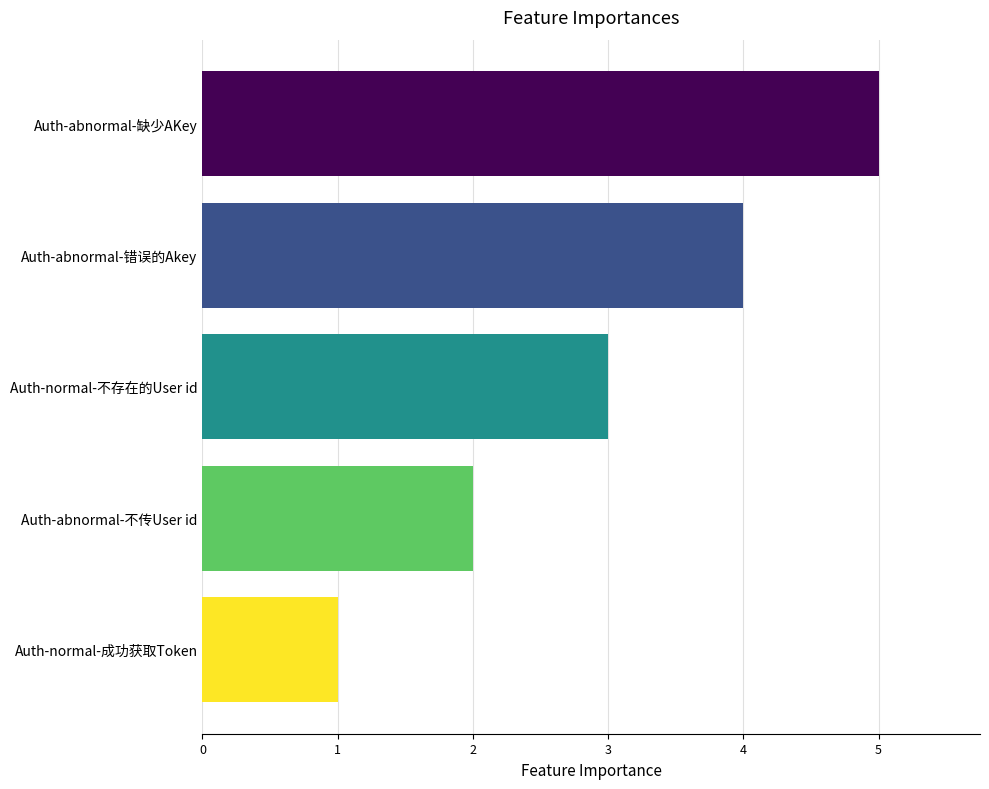

List the labels in order of value, largest first.

Auth-abnormal-缺少AKey, Auth-abnormal-错误的Akey, Auth-normal-不存在的User id, Auth-abnormal-不传User id, Auth-normal-成功获取Token